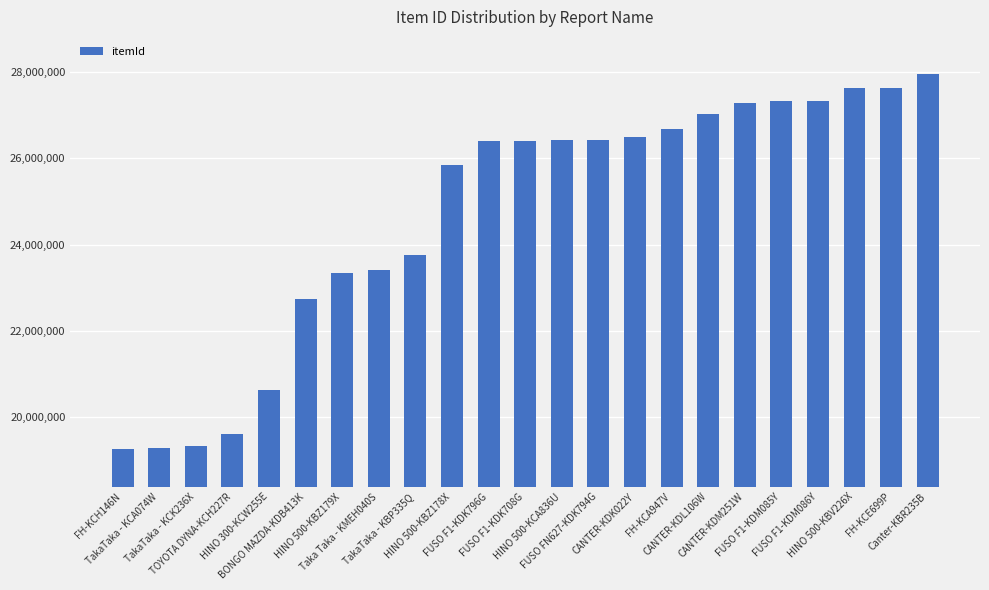

How many data points are less than 26410109?

11